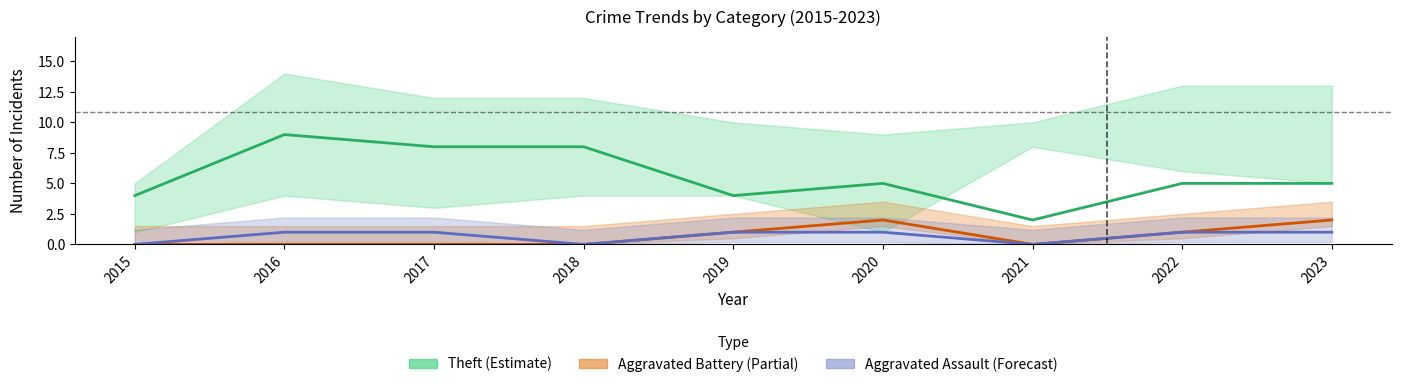

True or false: Aggravated Assault (Forecast) and Theft (Estimate) intersect in this chart.

False